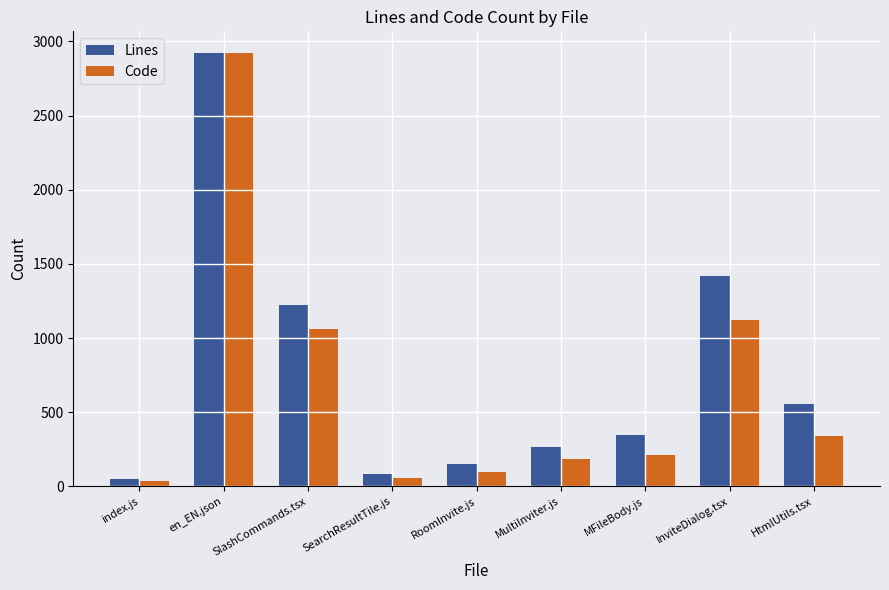

Which series has the largest total across all categories?

Lines